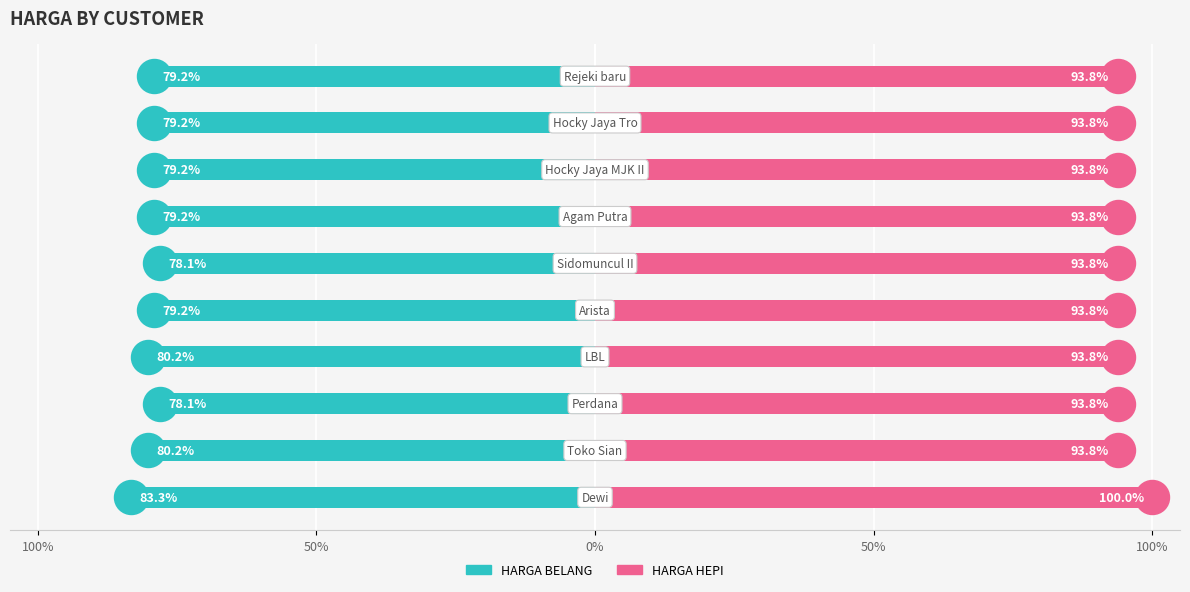

Which series has the largest total across all categories?

HARGA HEPI